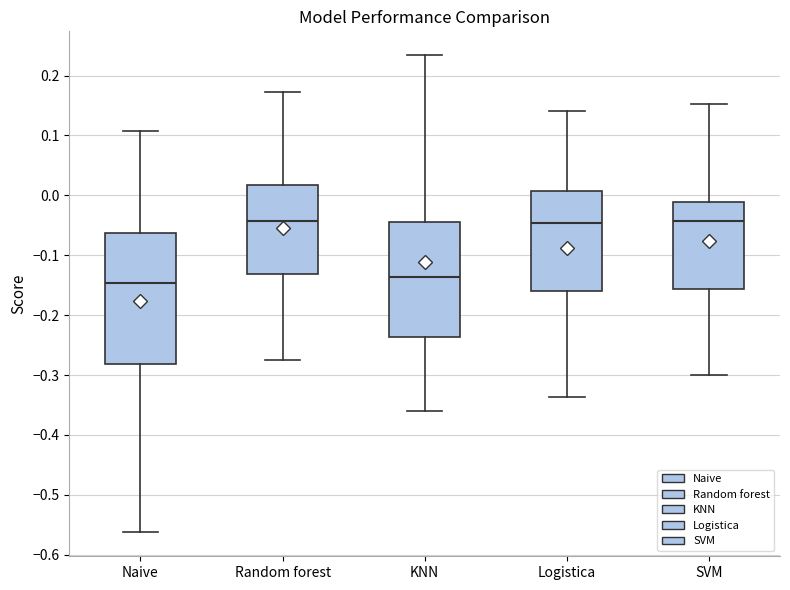

Where is the lower edge of the box for Logistica on the y-axis? The values are not printed on the chart, so give them approximately, as read against the axis.

-0.16